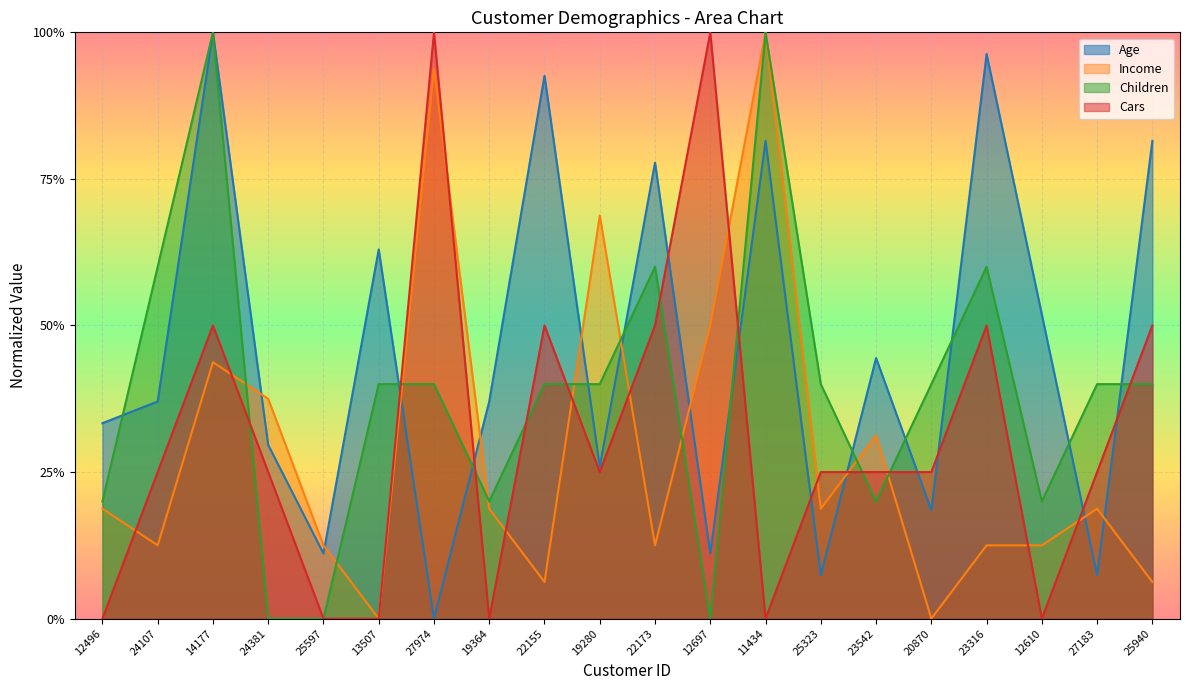

What is the sum of the Children values at 12496 and 23542?

0.4